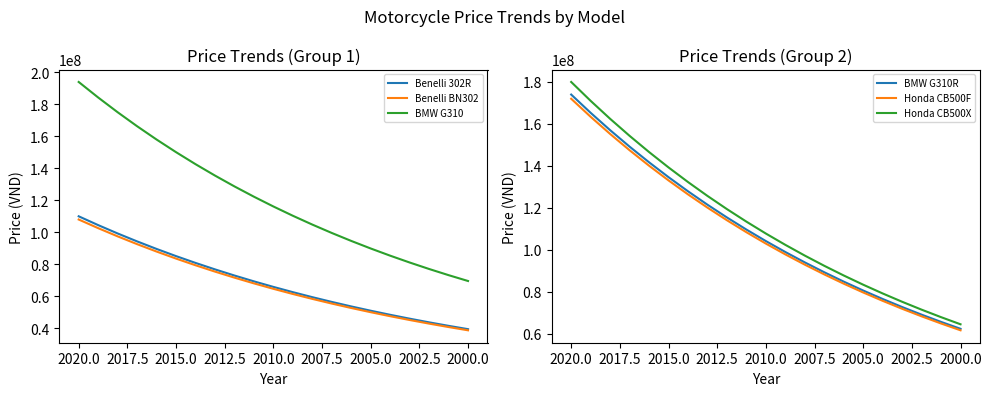

Reading left to right, transcribe all the data shown in this chart.

Benelli 302R: 110000000.0	104500000.0	99275000.0	94311250.0	89595687.5	85115903.1	80860108.0	76817102.6	72976247.4	69327435.1	65861063.3	62568010.2	59439609.6	56467629.2	53644247.7	50962035.3	48413933.6	45993236.9	43693575.0	41508896.3	39433451.5
Benelli BN302: 108000000.0	102600000.0	97470000.0	92596500.0	87966675.0	83568341.2	79389924.2	75420428.0	71649406.6	68066936.3	64663589.4	61430410.0	58358889.5	55440945.0	52668897.7	50035452.9	47533680.2	45156996.2	42899146.4	40754189.1	38716479.6
BMW G310: 194000000.0	184300000.0	175085000.0	166330750.0	158014212.5	150113501.9	142607826.8	135477435.4	128703563.7	122268385.5	116154966.2	110347217.9	104829857.0	99588364.2	94608945.9	89878498.7	85384573.7	81115345.0	77059577.8	73206598.9	69546268.9
BMW G310R: 174000000.0	165300000.0	157035000.0	149183250.0	141724087.5	134637883.1	127905989.0	121510689.5	115435155.0	109663397.3	104180227.4	98971216.1	94022655.3	89321522.5	84855446.4	80612674.0	76582040.3	72752938.3	69115291.4	65659526.8	62376550.5
Honda CB500F: 172000000.0	163400000.0	155230000.0	147468500.0	140095075.0	133090321.2	126435805.2	120114014.9	114108314.2	108402898.5	102982753.5	97833615.9	92941935.1	88294838.3	83880096.4	79686091.6	75701787.0	71916697.7	68320862.8	64904819.6	61659578.7
Honda CB500X: 180000000.0	171000000.0	162450000.0	154327500.0	146611125.0	139280568.8	132316540.3	125700713.3	119415677.6	113444893.8	107772649.1	102384016.6	97264815.8	92401575.0	87781496.2	83392421.4	79222800.4	75261660.3	71498577.3	67923648.5	64527466.0